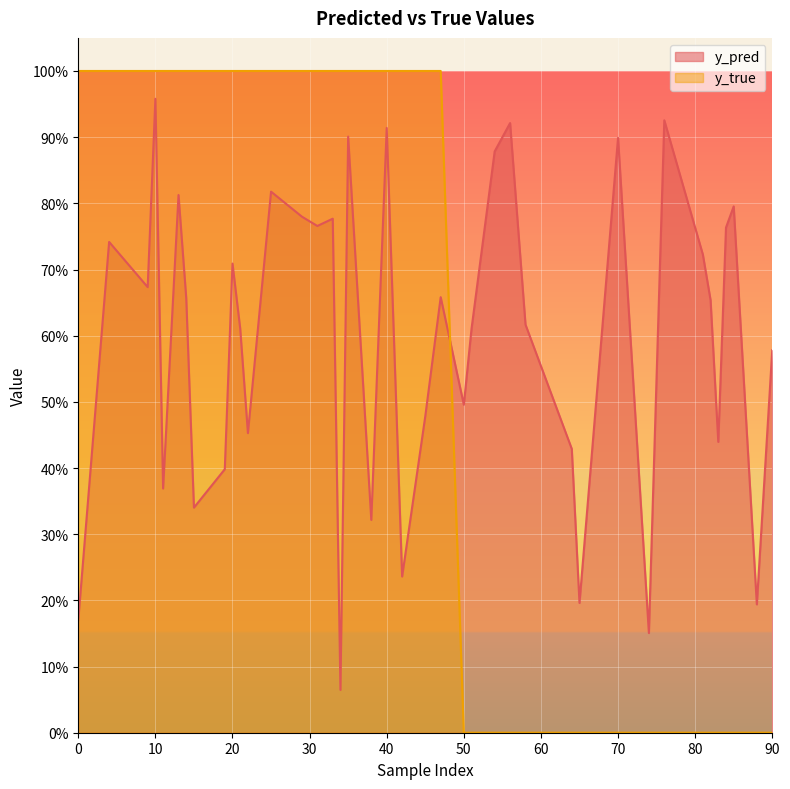

What is the difference between the maximum and minimum values in the y_pred series?

0.9